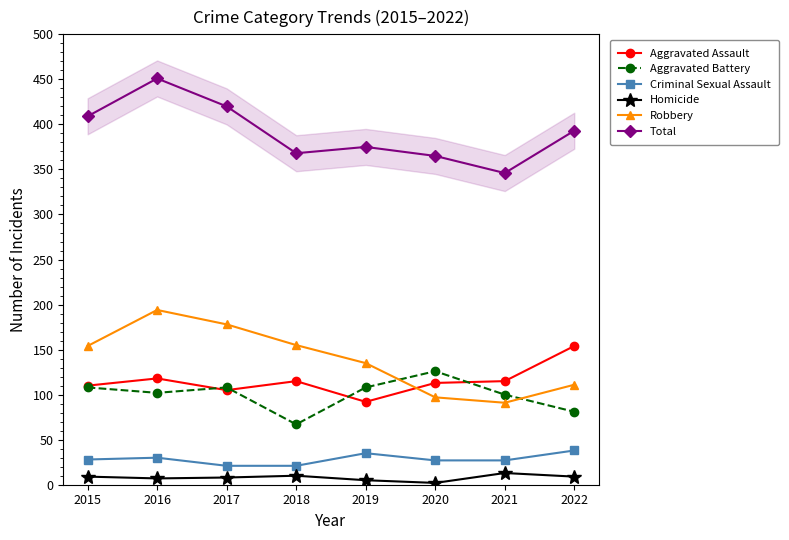

Reading left to right, extract all data points from this chart.

Aggravated Assault: 2015=110	2016=118	2017=105	2018=115	2019=92	2020=113	2021=115	2022=154
Aggravated Battery: 2015=108	2016=102	2017=108	2018=67	2019=108	2020=126	2021=100	2022=81
Criminal Sexual Assault: 2015=28	2016=30	2017=21	2018=21	2019=35	2020=27	2021=27	2022=38
Homicide: 2015=9	2016=7	2017=8	2018=10	2019=5	2020=2	2021=13	2022=9
Robbery: 2015=154	2016=194	2017=178	2018=155	2019=135	2020=97	2021=91	2022=111
Total: 2015=409	2016=451	2017=420	2018=368	2019=375	2020=365	2021=346	2022=393